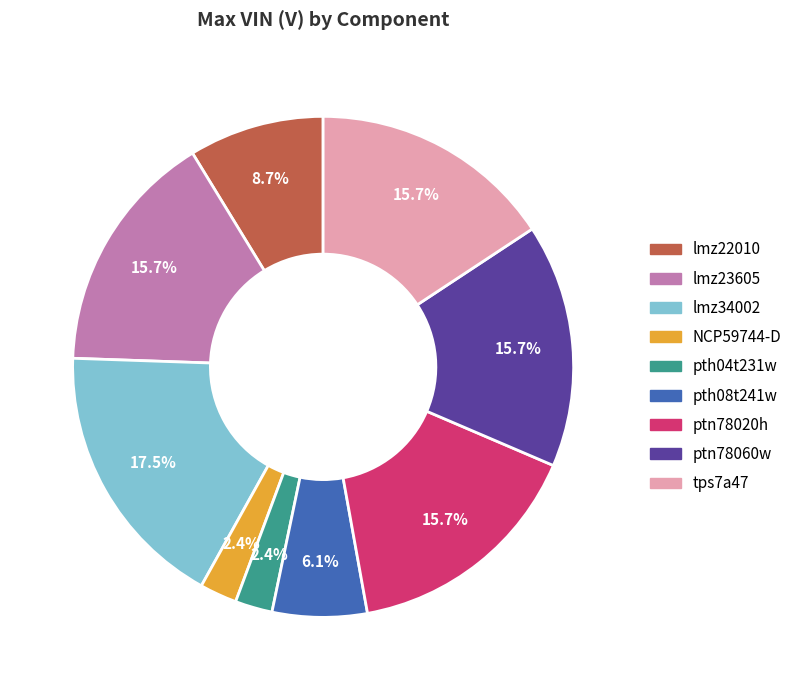

How many slices are in this pie chart?

9